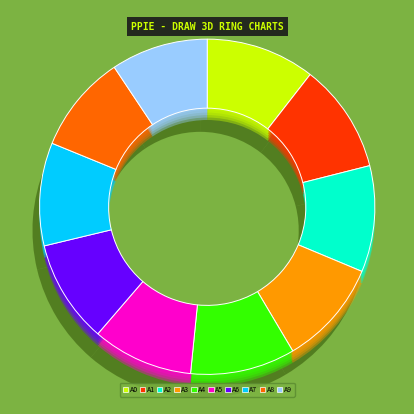

The 2012 slice represents 4% of the pie. True or false?

False